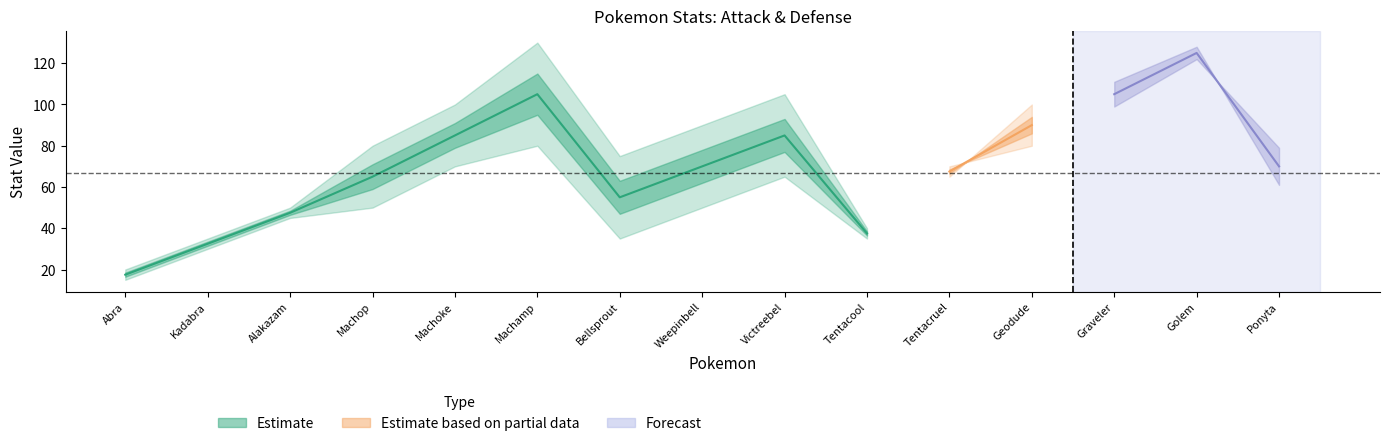

What is the sum of the Attack values at Kadabra and Golem?

155